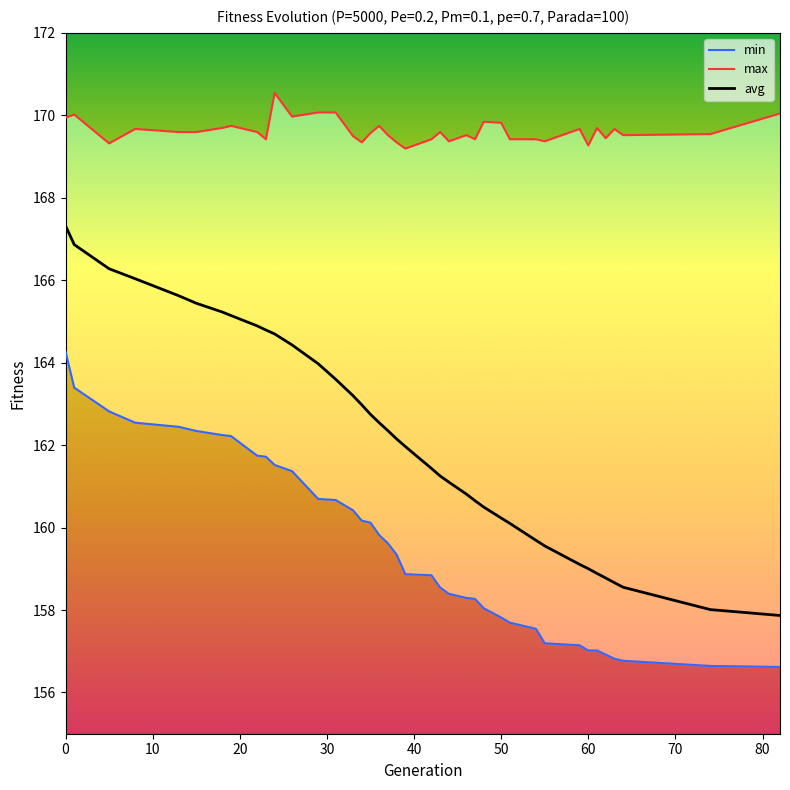

What is the value of the avg point at the 25th from the left?

160.8